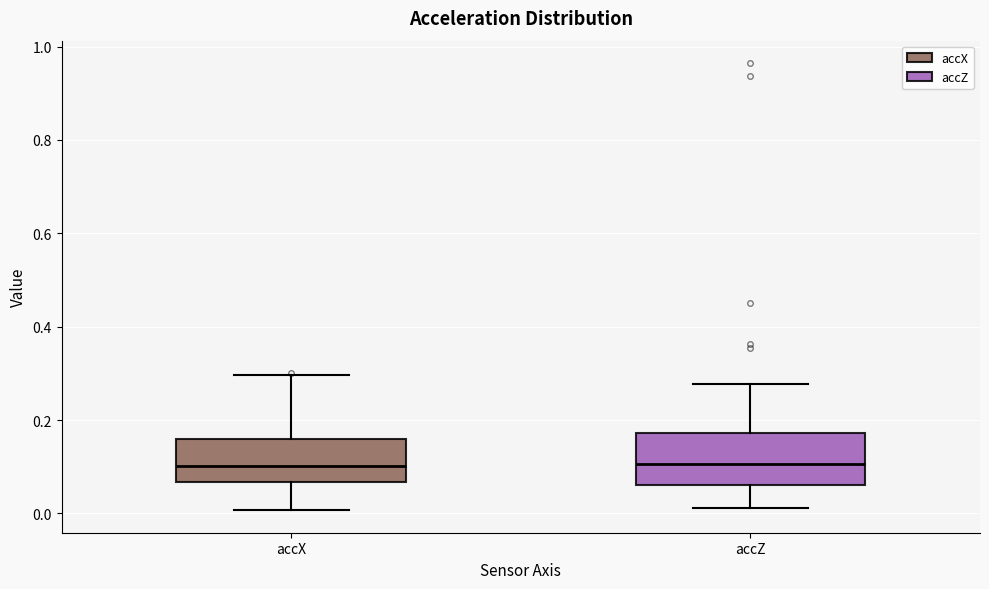

Reading left to right, transcribe this box plot: for each box, give where its median line is, the range the box spans, and where its two whiskers end, as read against the y-axis. The values are not printed on the chart, so give them approximately, as read against the axis.

accX: median 0.10, box 0.06 to 0.16, whiskers 0.00 to 0.30
accZ: median 0.10, box 0.06 to 0.18, whiskers 0.02 to 0.28